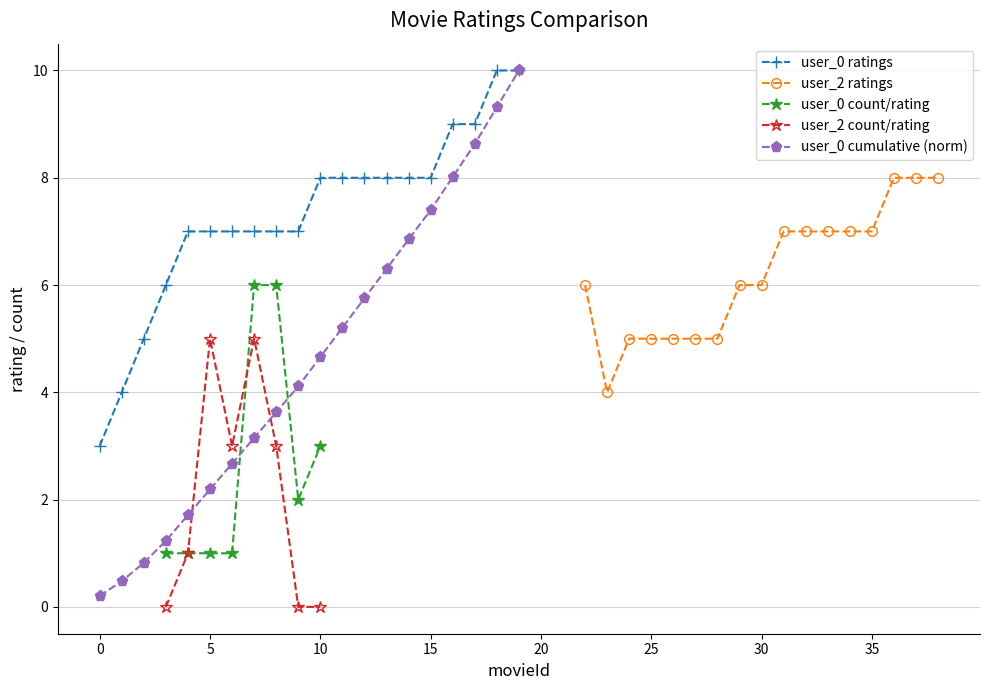

True or false: avg_rating_by_movie and movieId_by_movie cross at least once.

False